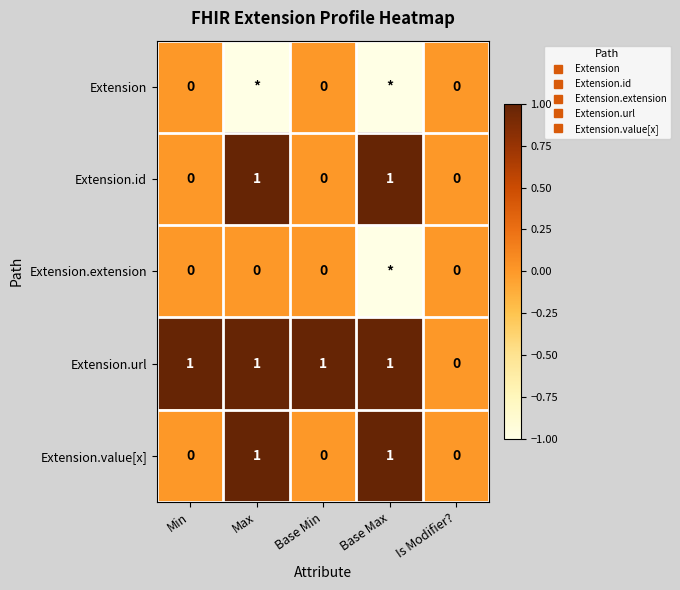

Which series has the largest total across all categories?

Extension.url